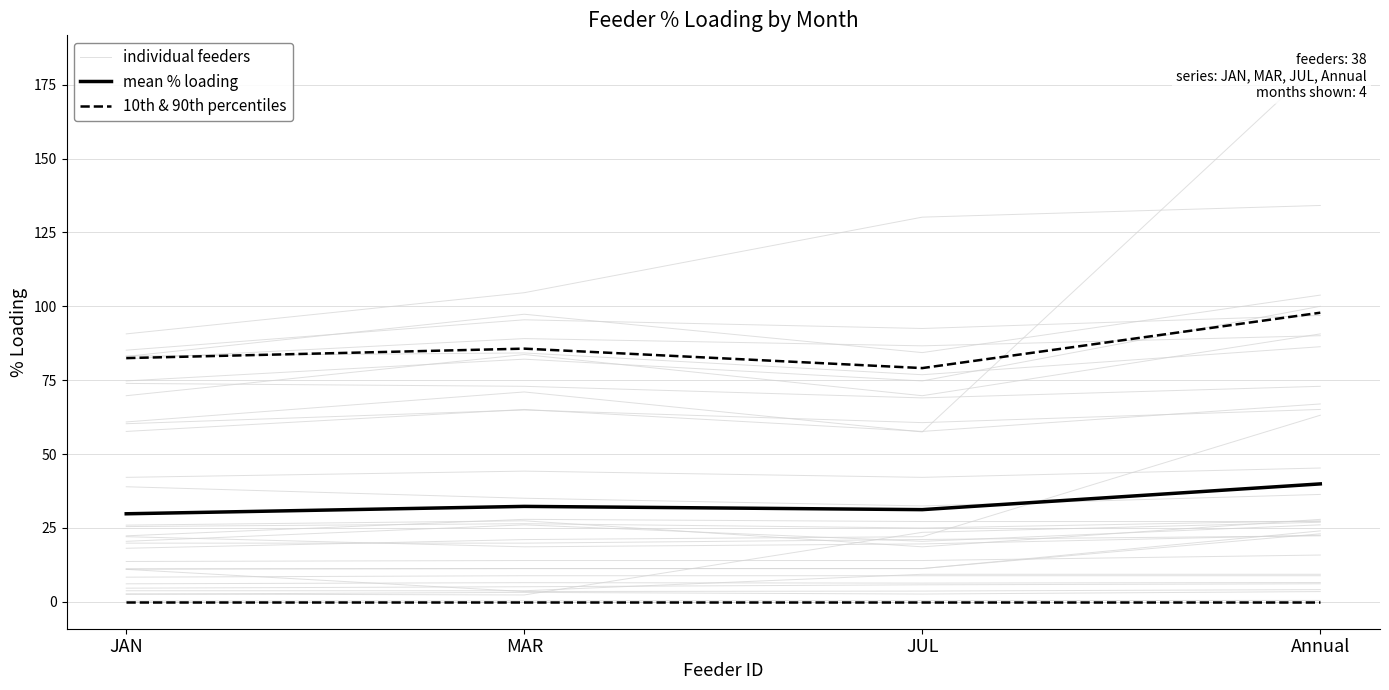

True or false: mean % loading has a value of 42.4 at JUL.

False